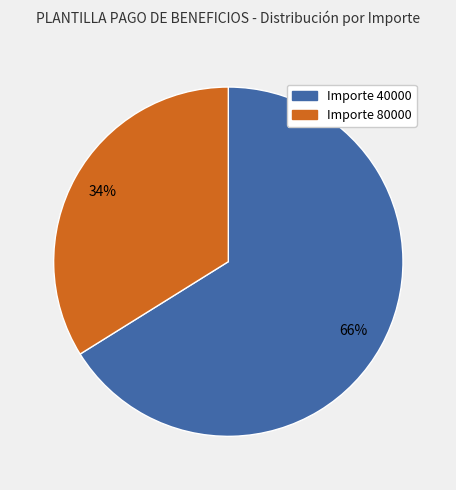

Does any single category account for the majority?

Yes